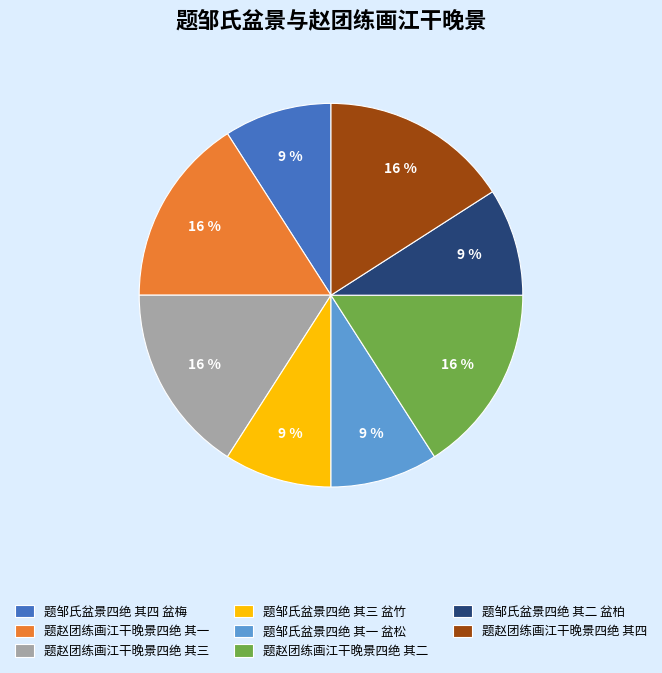

To the nearest percent, what portion does 题邹氏盆景四绝 其二 盆柏 represent?

9%